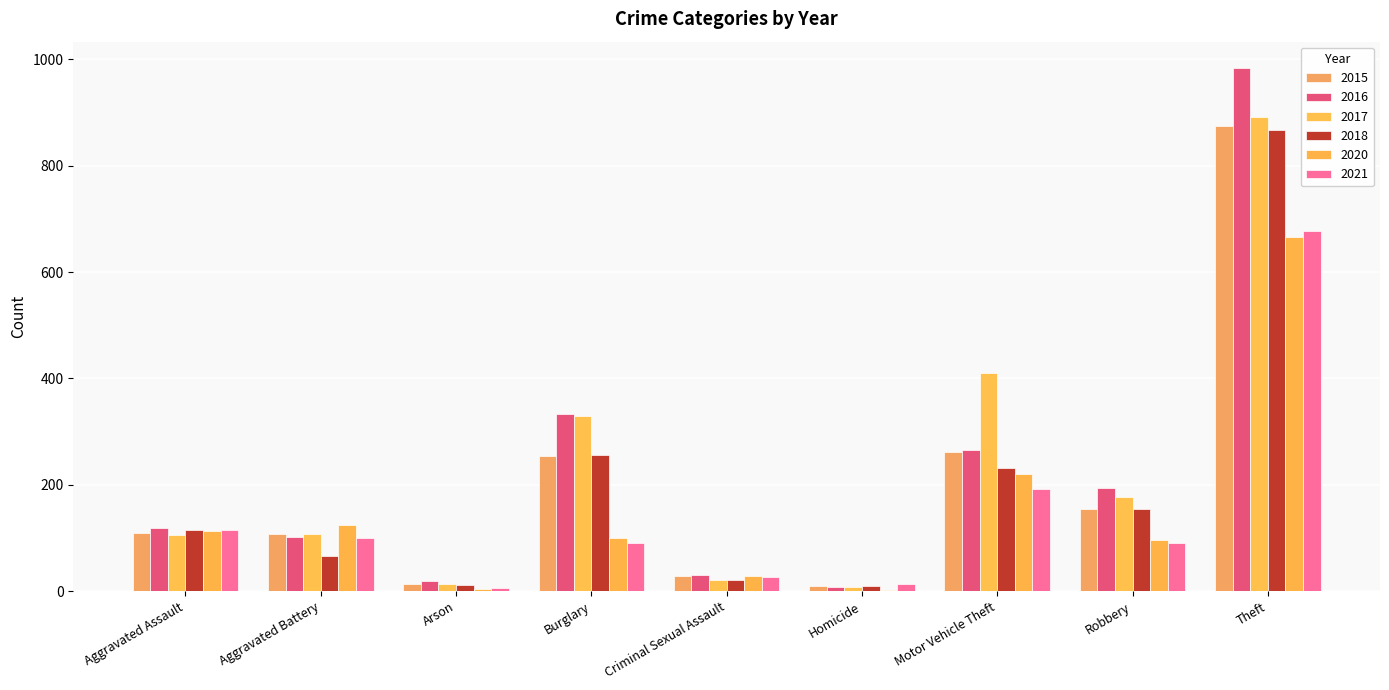

Which category has the highest value in the 2020 series?

Theft